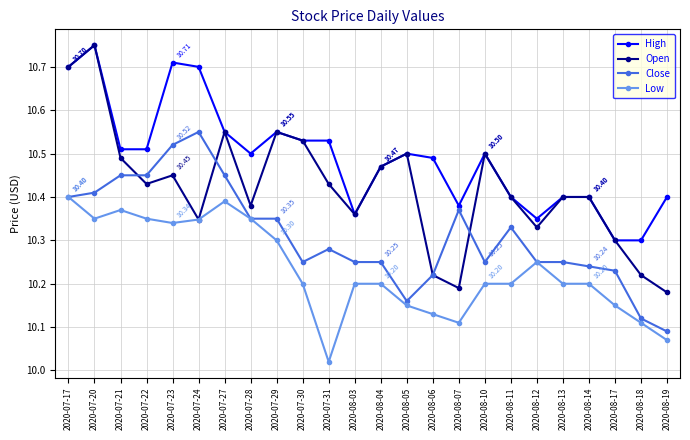

What is the total value across all series at 2020-08-14?

41.2